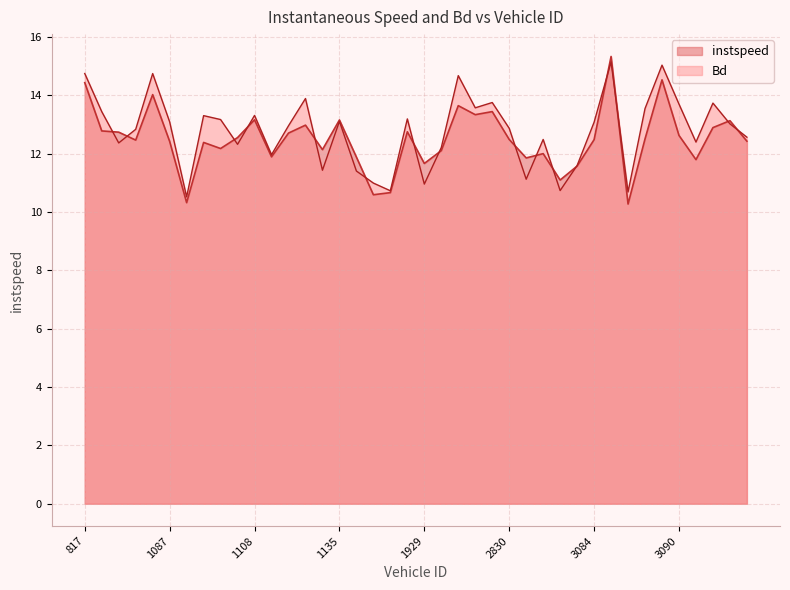

At 1115, list the series in order from largest to smallest.

Bd, instspeed